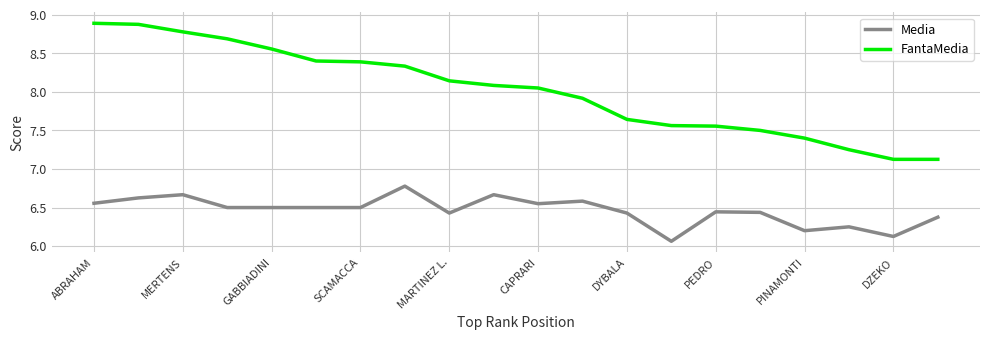

Which series has the largest range (max minus min)?

FantaMedia